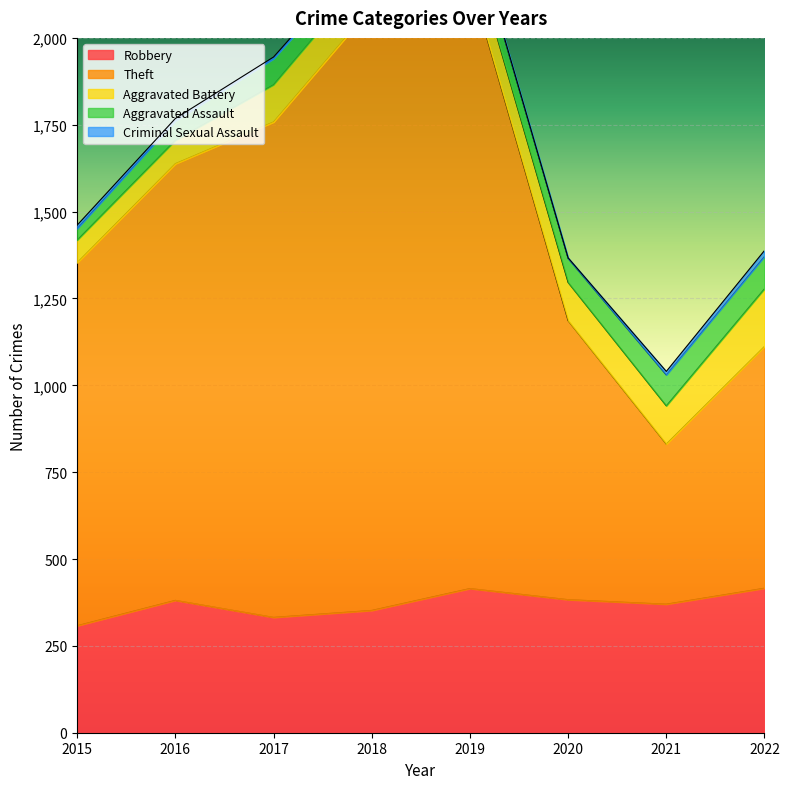

Between 2016 and 2020, which series saw the biggest shift?

Theft